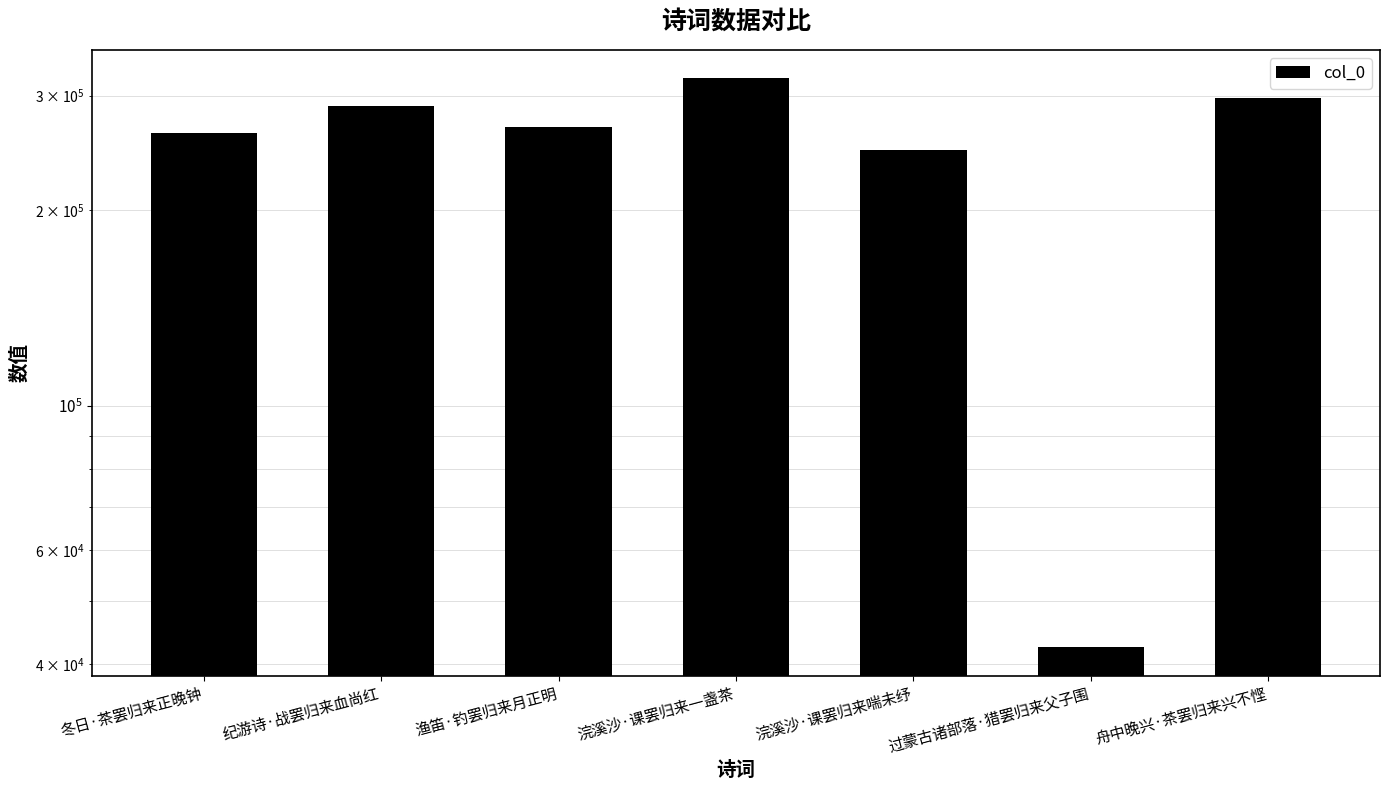

Between 浣溪沙·课罢归来一盏茶 and 舟中晚兴·茶罢归来兴不悭, which is larger?

浣溪沙·课罢归来一盏茶